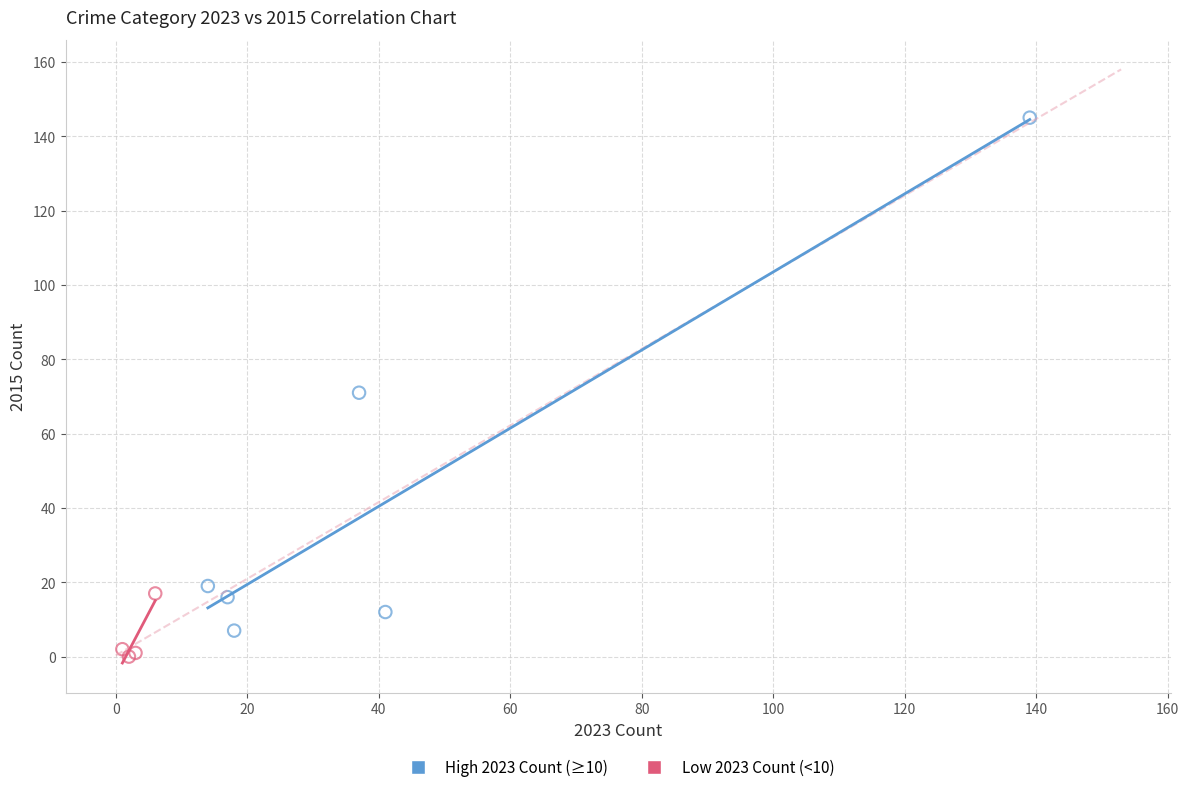

Which series contains the highest Y value?

High 2023 Count (≥10)